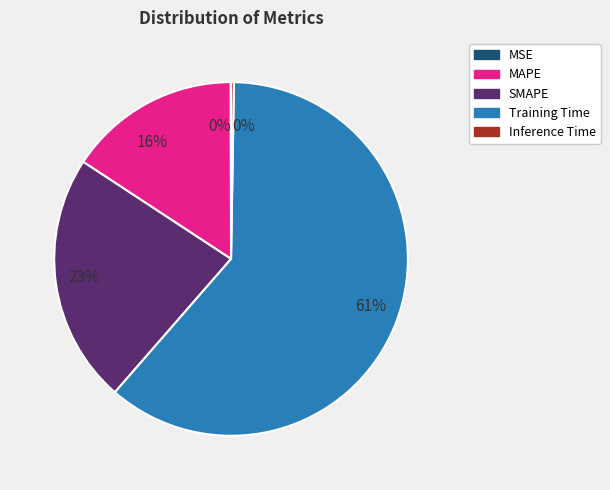

Which slice is the largest?

Training Time